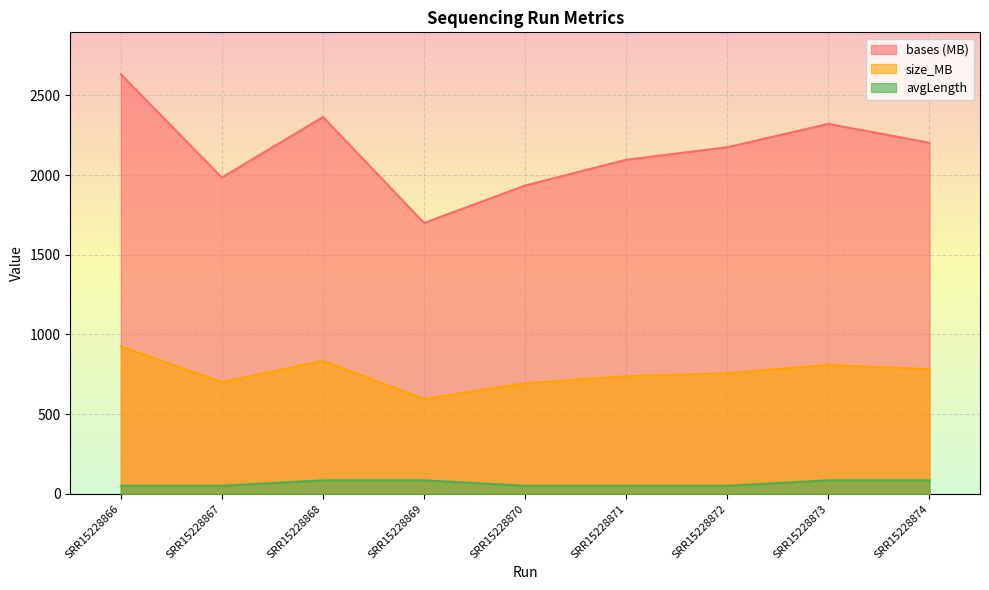

Rank the series by their maximum value, from lowest to highest.

avgLength, size_MB, bases (MB)